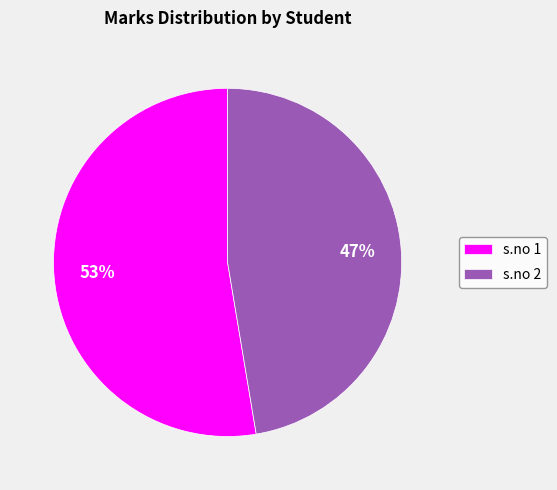

What is the largest slice in the pie chart?

s.no 1